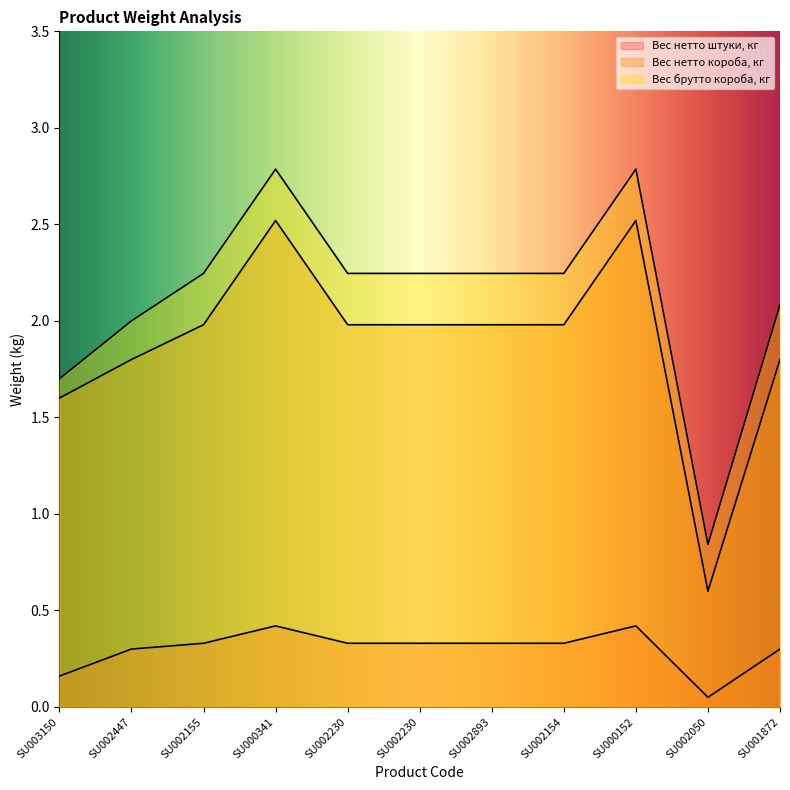

True or false: Вес брутто короба, кг and Вес нетто штуки, кг intersect in this chart.

False